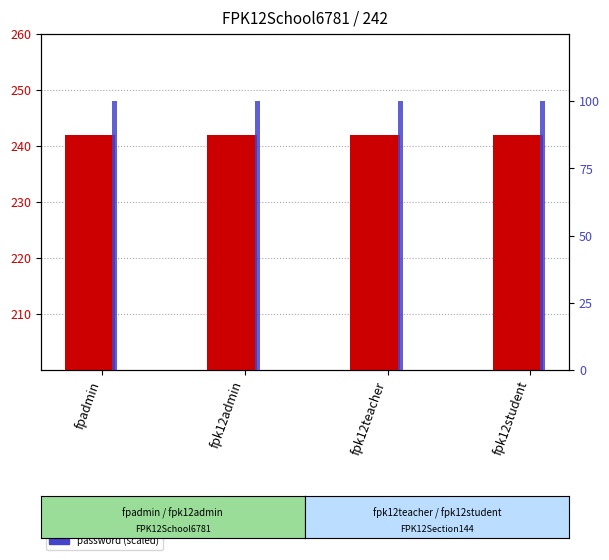

Is the value of password numeric (scaled) at fpadmin greater than the value of Tenant ID at fpk12admin?

No